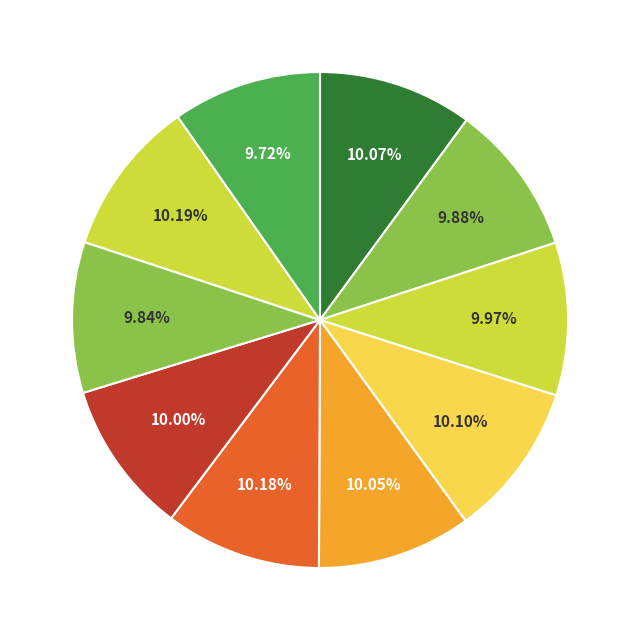

What is the smallest slice in the pie chart?

9